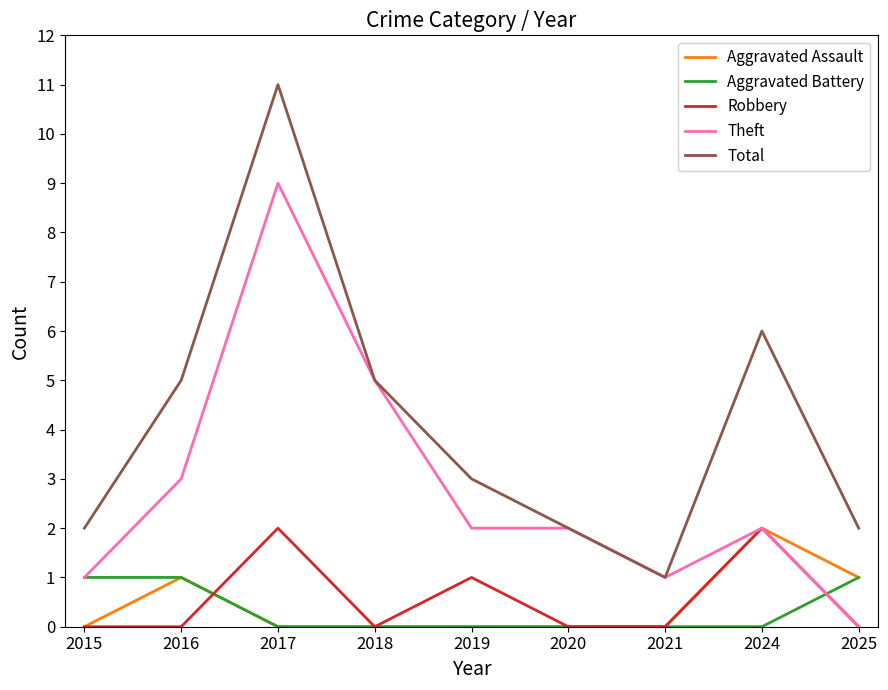

How many lines are shown in the chart?

5